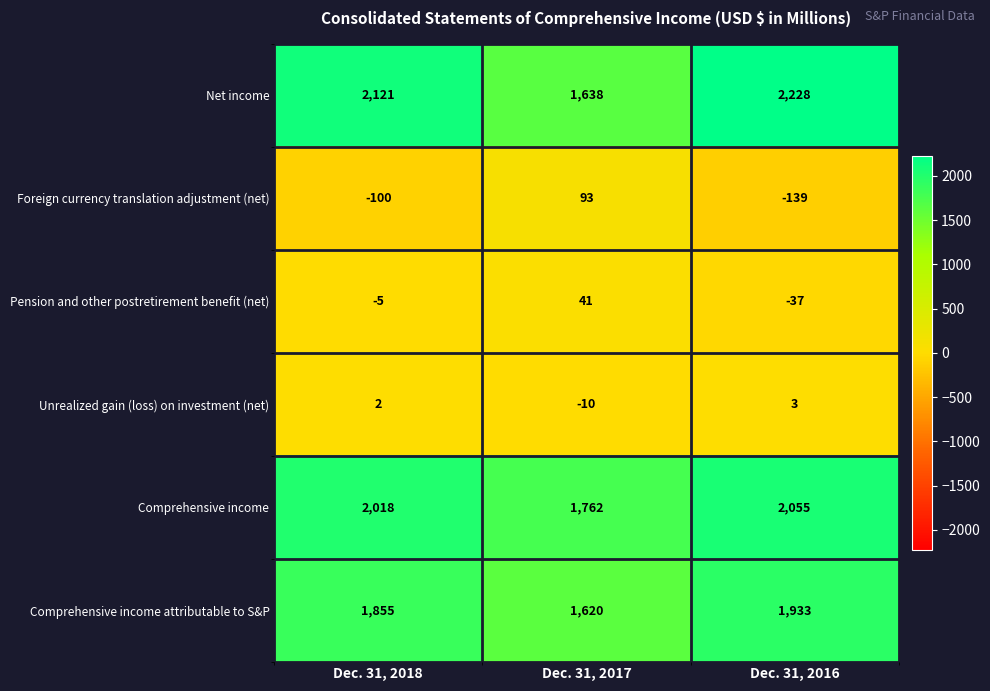

Which series has the widest spread of values?

Net income